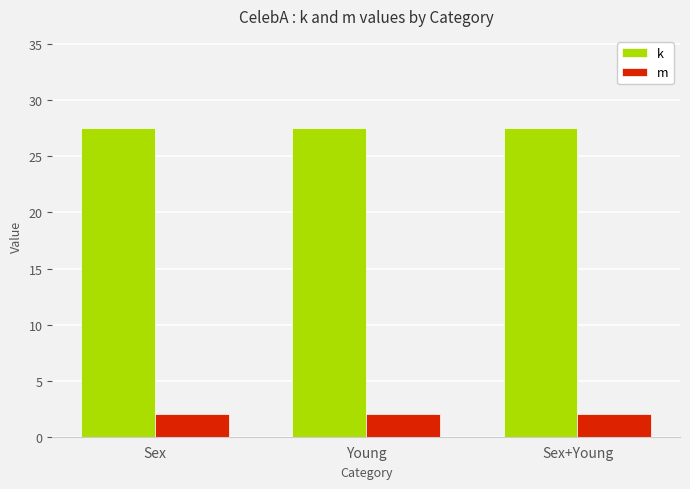

Is it true that k equals 48.3 at Sex?

False